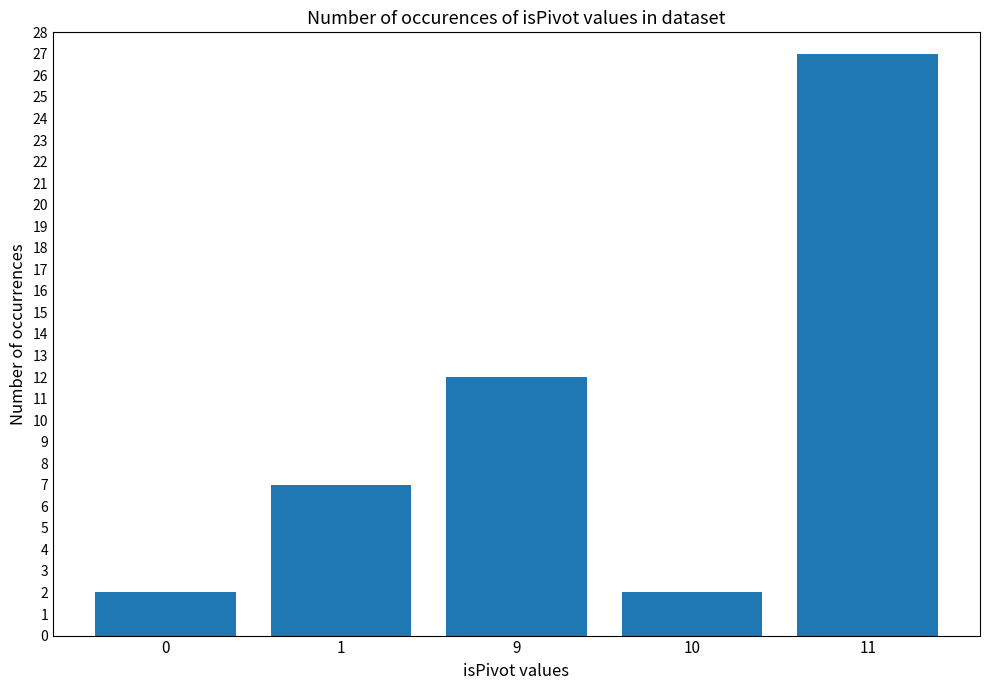

The value at 10 is 2. True or false?

True